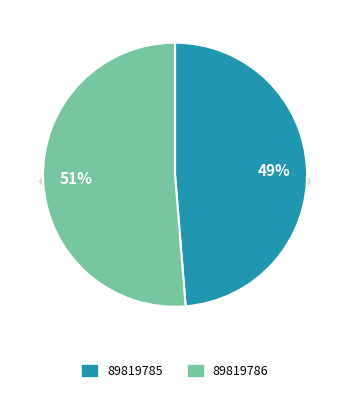

What is the total percentage of 89819785 and 89819786?

100.0%